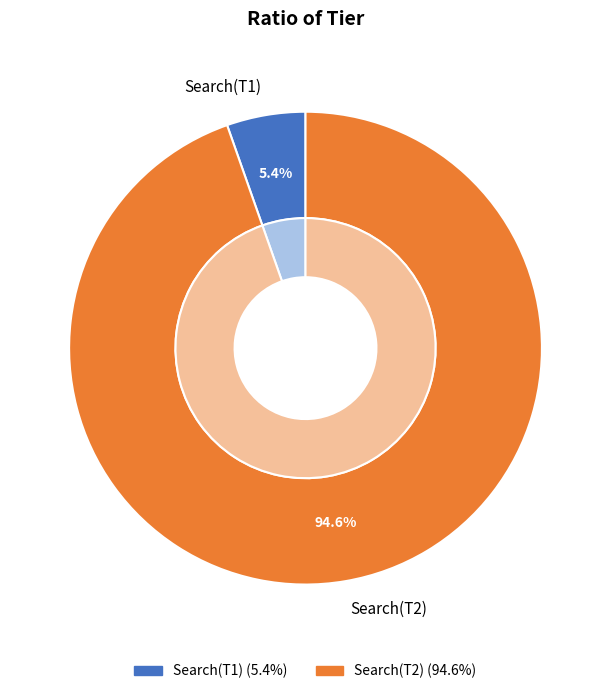

Is it true that Search(T2) is 99% of the pie?

False